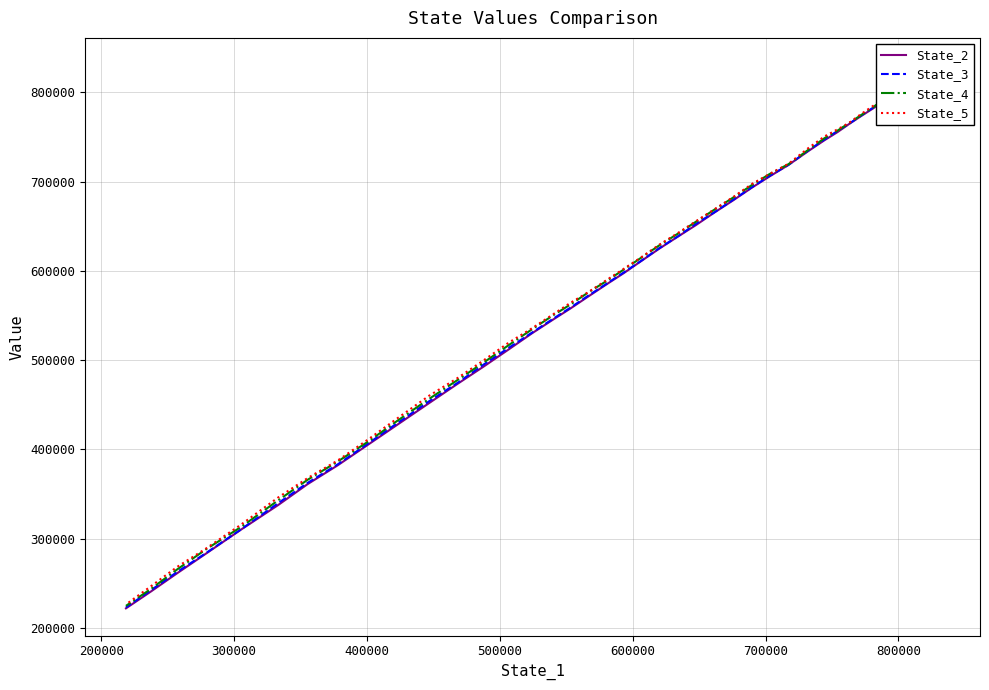

Which series has the largest range (max minus min)?

State_2